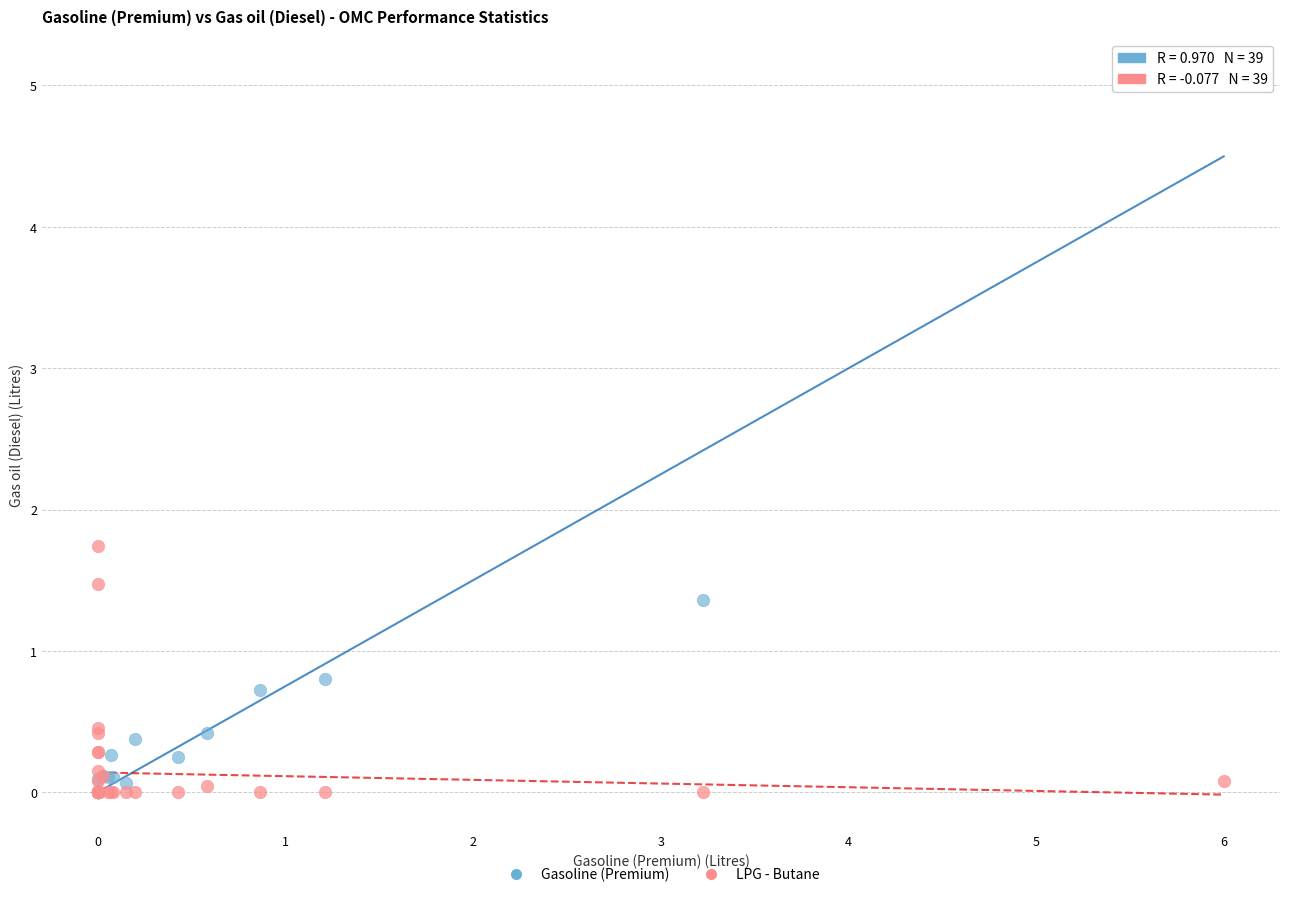

Across all series, what Y value is closest to 2?

1.7